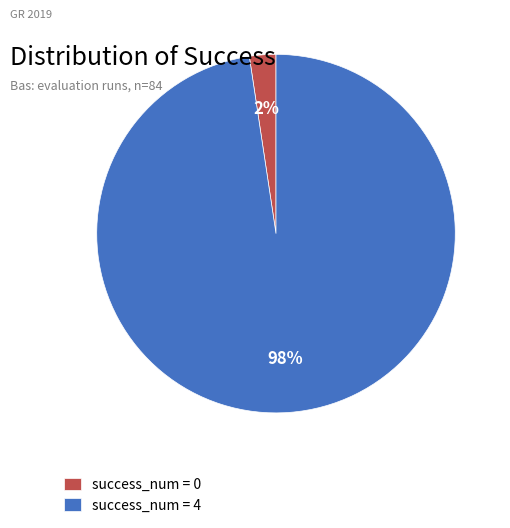

Is success_num = 4 the majority of the pie?

Yes